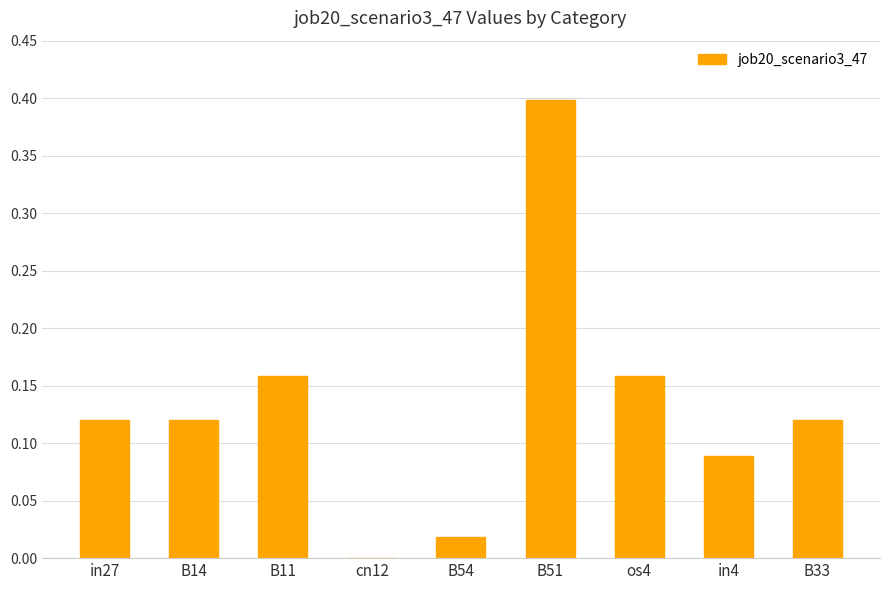

The value at B51 is 0.2. True or false?

False